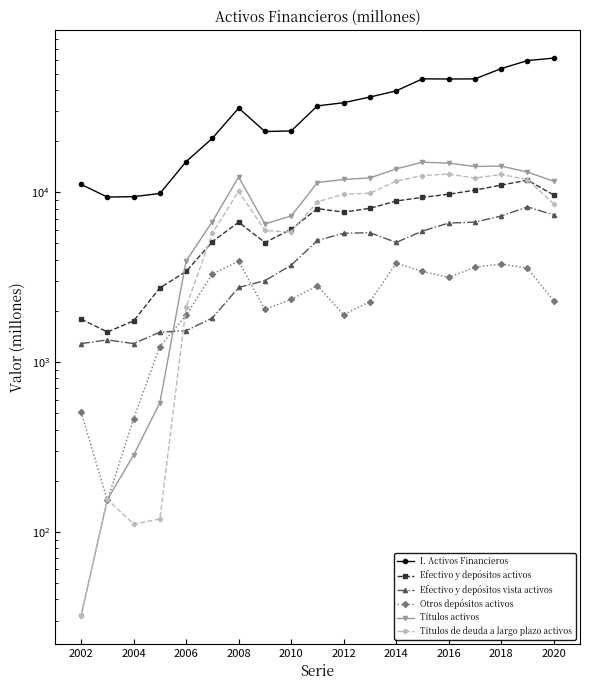

True or false: I. Activos Financieros and Efectivo y depósitos activos intersect in this chart.

False